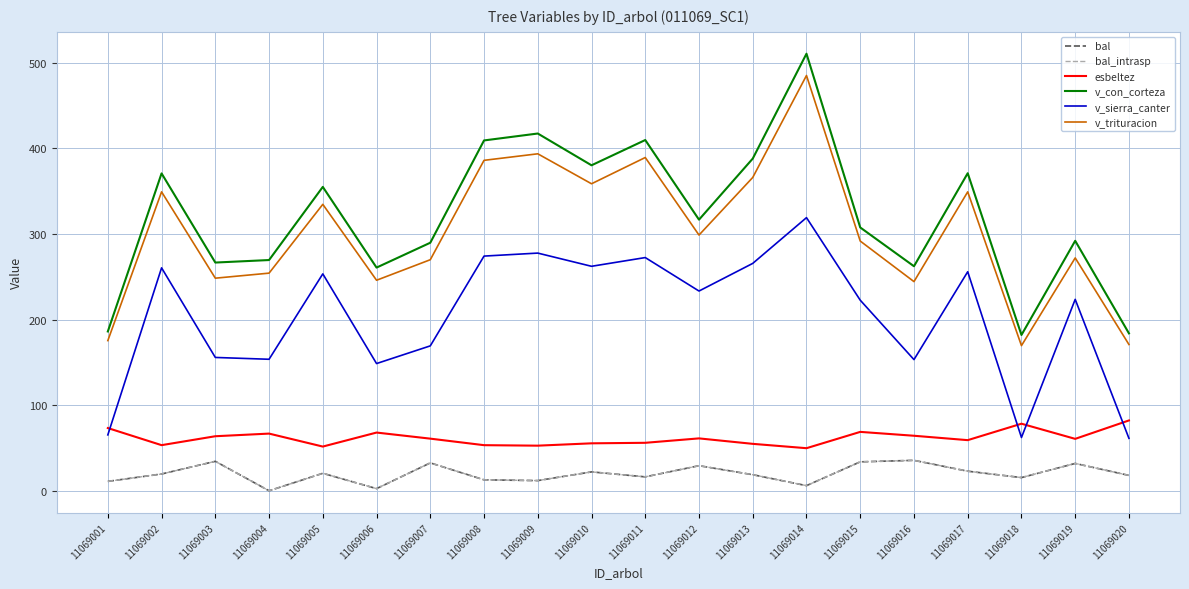

What is the value of the v_sierra_canter point at the 13th from the left?

265.7